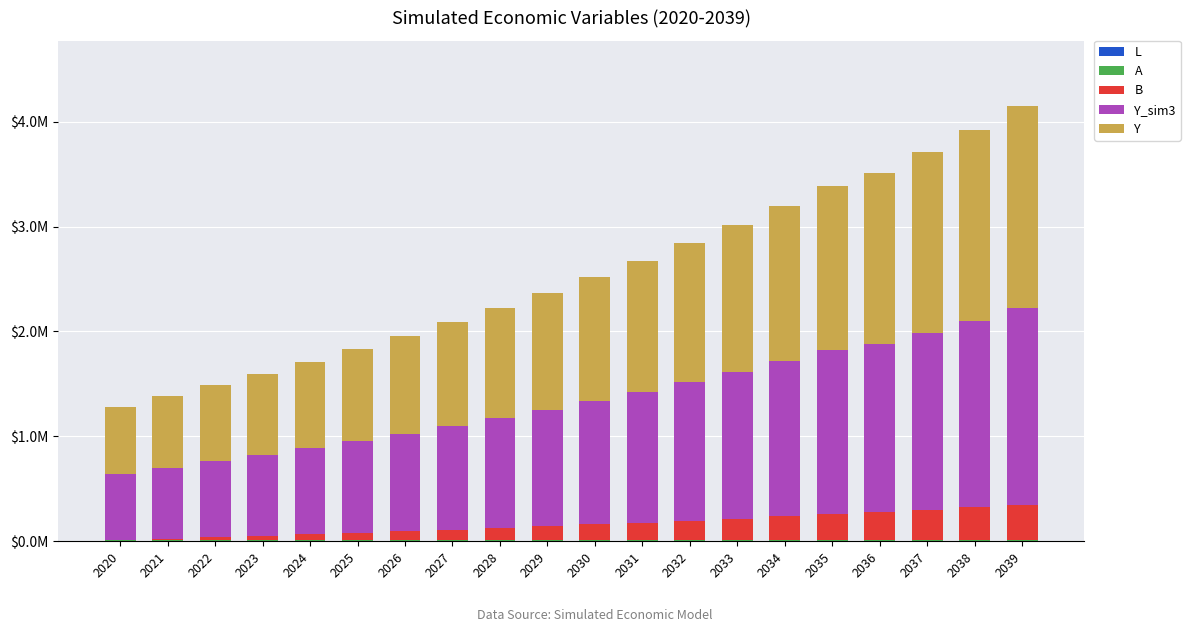

At 2023, list the series in order from smallest to largest.

L, A, B, Y_sim3, Y